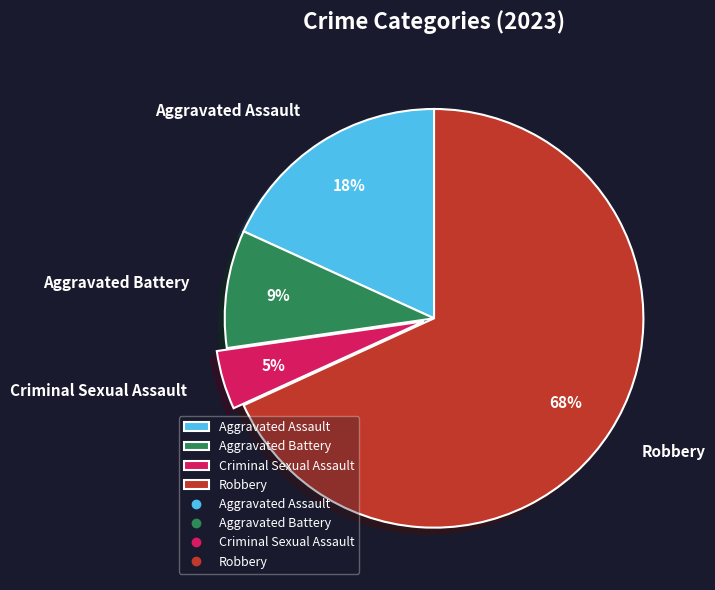

Is there any slice that represents more than half of the pie?

Yes